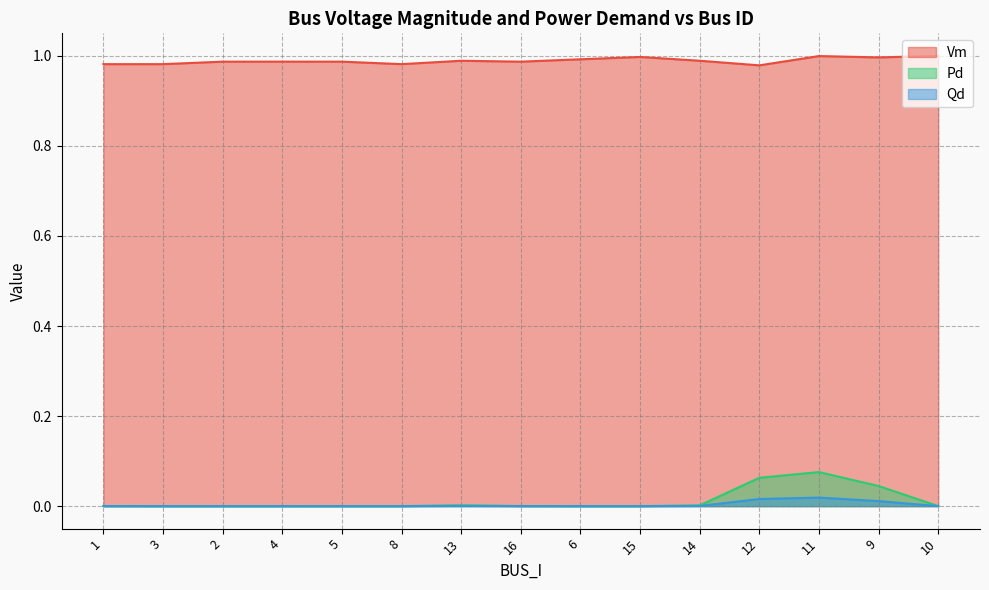

Which series changed the most between 2 and 15?

Vm